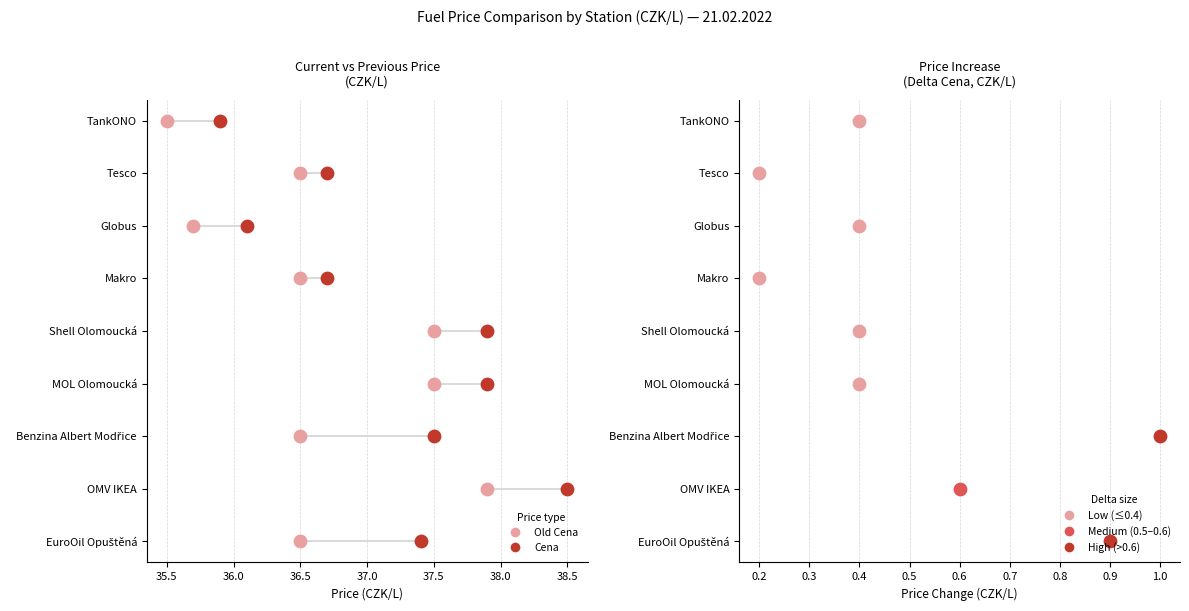

What are all the series names shown in the legend?

Old Cena, Cena